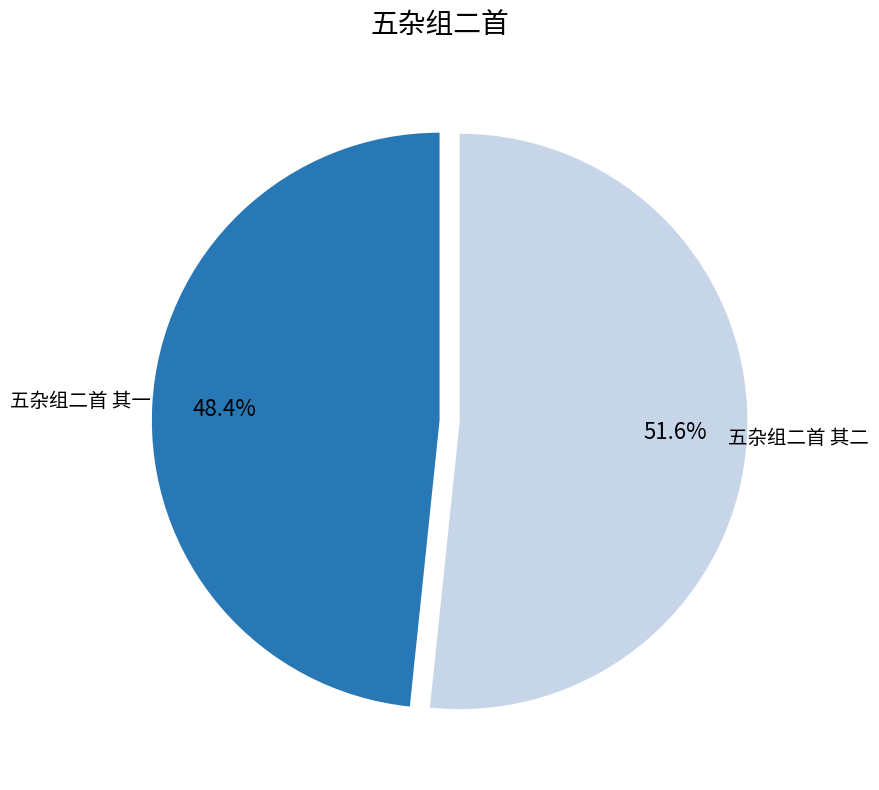

To the nearest percent, what is the difference between the 五杂组二首 其一 and 五杂组二首 其二 slice percentages?

3%